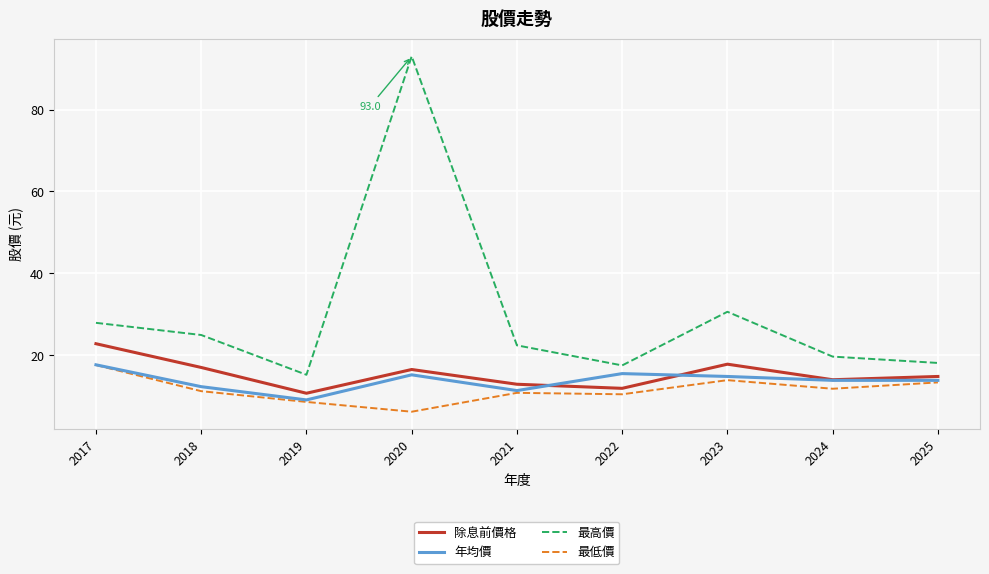

Where is 最高價 nearest to the value 54?

2023